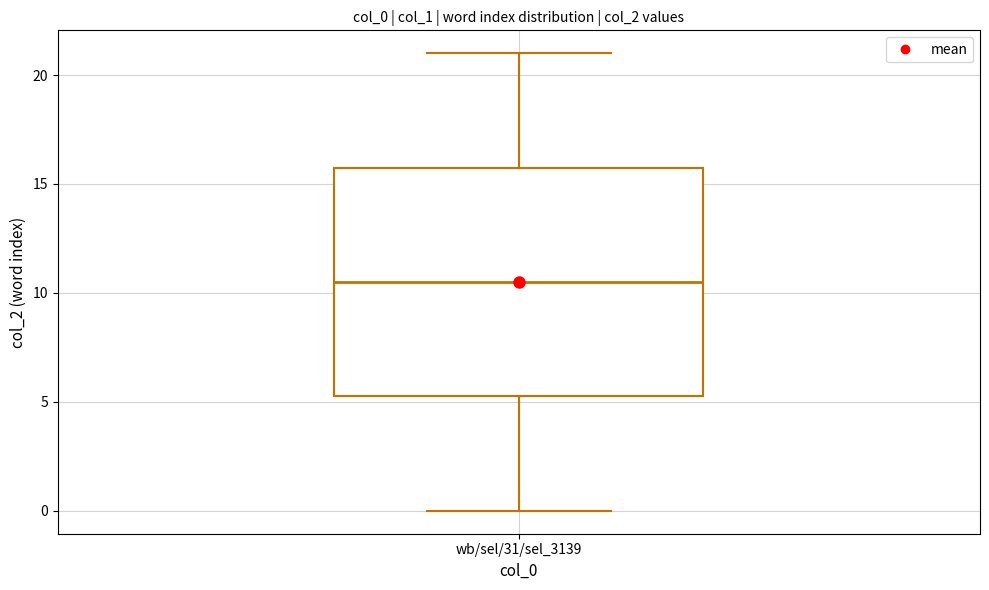

Where does the upper whisker of the box for wb/sel/31/sel_3139 end on the y-axis? The values are not printed on the chart, so give them approximately, as read against the axis.

21.0